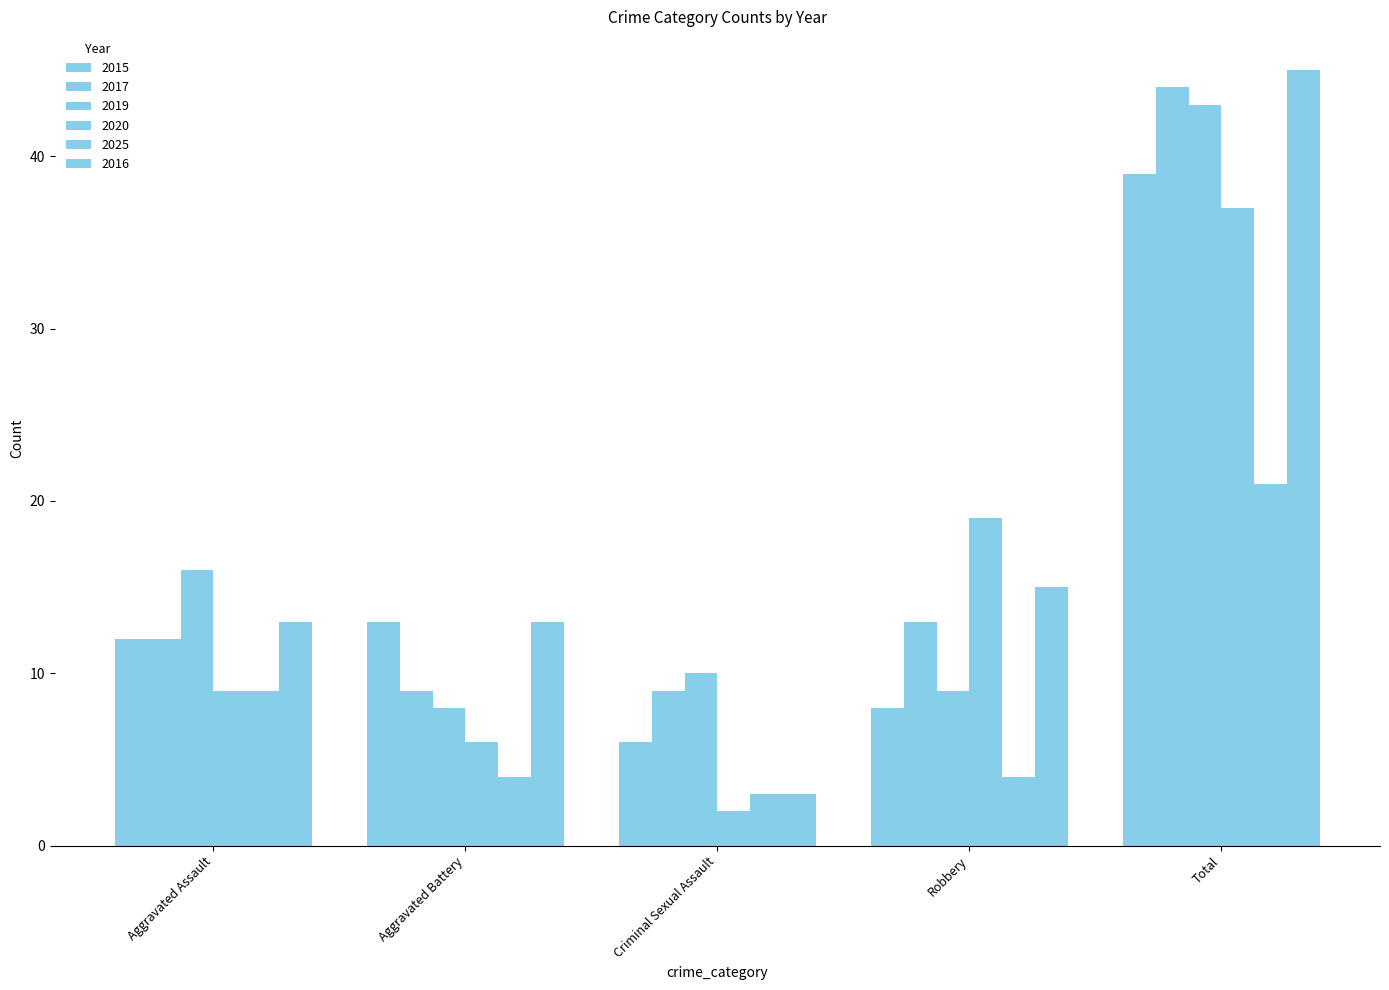

Reading left to right, extract all data points from this chart.

2015: Aggravated Assault=12	Aggravated Battery=13	Criminal Sexual Assault=6	Robbery=8	Total=39
2017: Aggravated Assault=12	Aggravated Battery=9	Criminal Sexual Assault=9	Robbery=13	Total=44
2019: Aggravated Assault=16	Aggravated Battery=8	Criminal Sexual Assault=10	Robbery=9	Total=43
2020: Aggravated Assault=9	Aggravated Battery=6	Criminal Sexual Assault=2	Robbery=19	Total=37
2025: Aggravated Assault=9	Aggravated Battery=4	Criminal Sexual Assault=3	Robbery=4	Total=21
2016: Aggravated Assault=13	Aggravated Battery=13	Criminal Sexual Assault=3	Robbery=15	Total=45